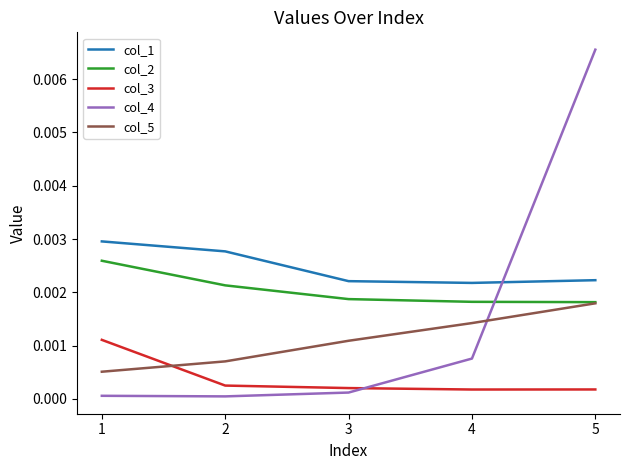

True or false: col_2 and col_1 cross at least once.

False